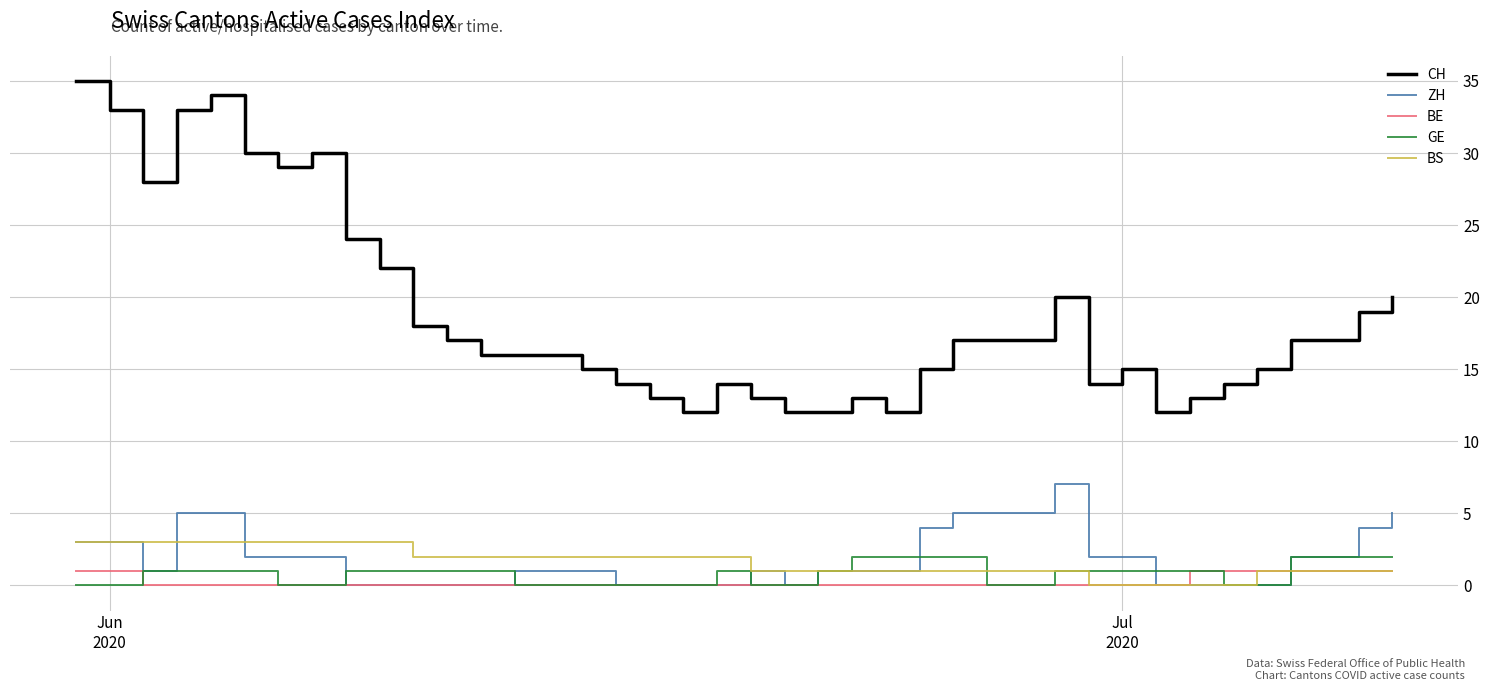

True or false: CH and GE cross at least once.

False